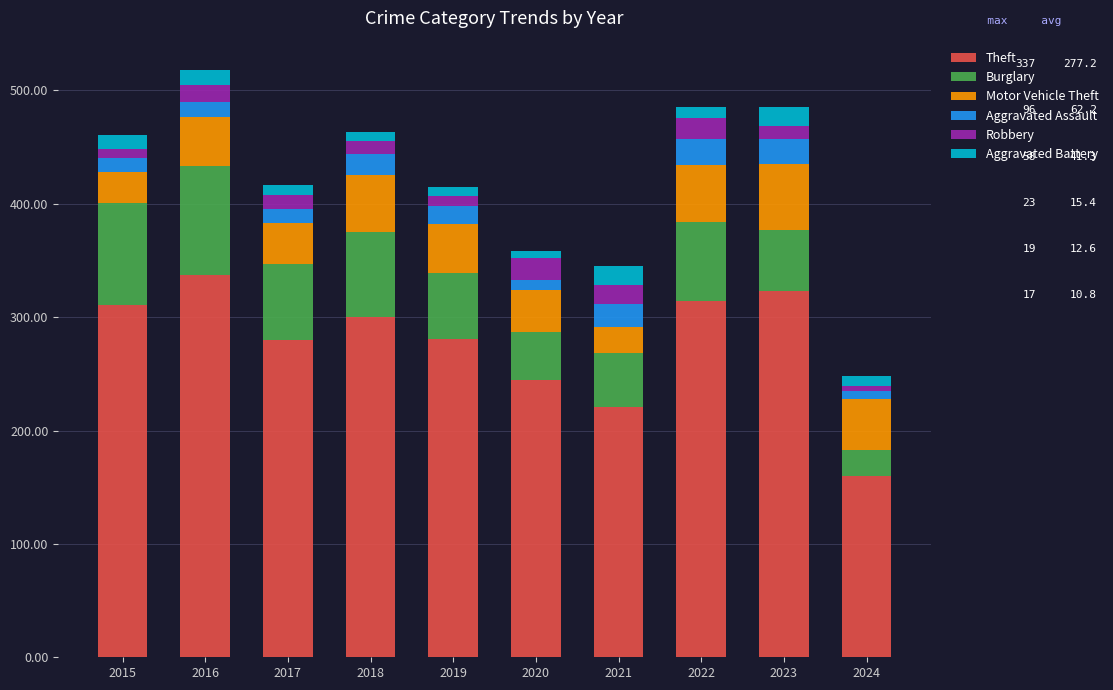

Count the number of data series in this chart.

6